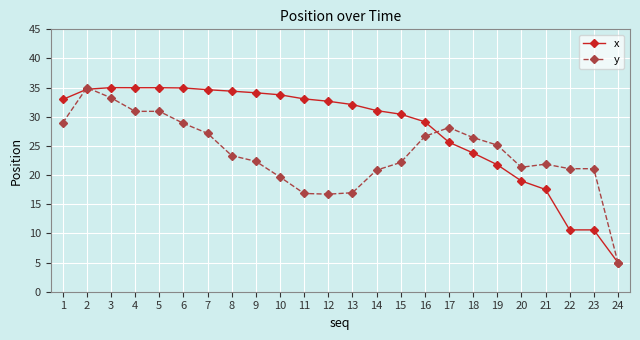

At 21, list the series in order from largest to smallest.

y, x